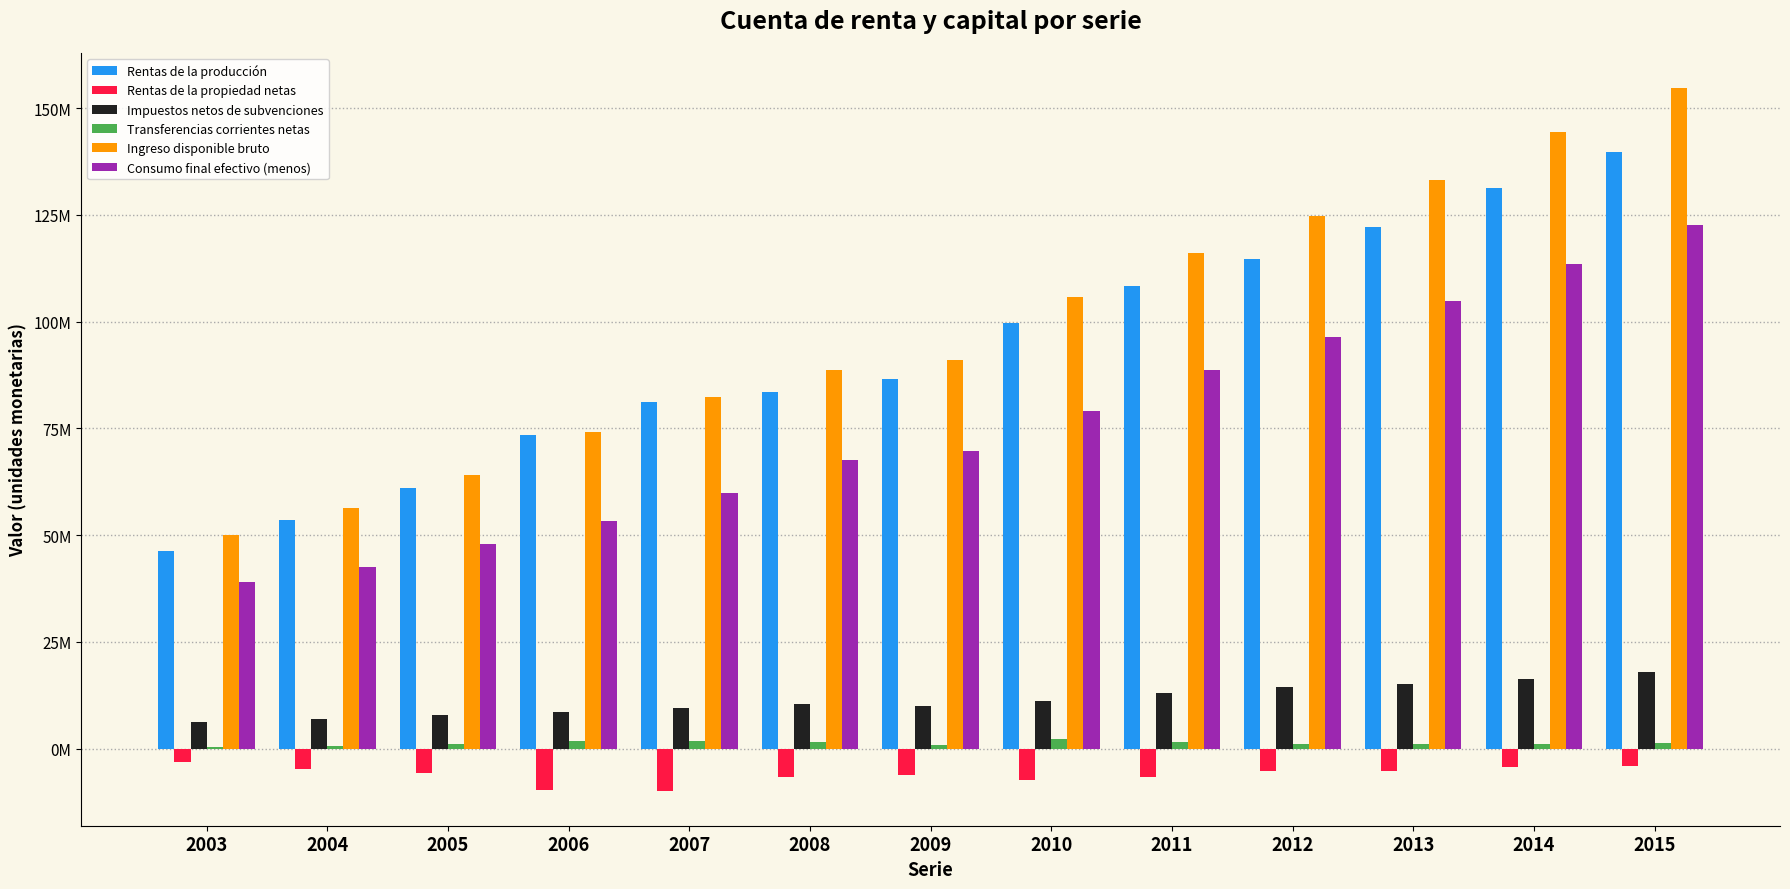

Reading left to right, transcribe all the data shown in this chart.

Rentas de la producción: 2003=46360902	2004=53609366	2005=60935244	2006=73393074	2007=81053187	2008=83492336	2009=86531100	2010=99773667	2011=108377755	2012=114727703	2013=122165886	2014=131323831	2015=139607493
Rentas de la propiedad netas: 2003=-3050969	2004=-4781614	2005=-5756265	2006=-9735288	2007=-9853611	2008=-6745879	2009=-6241264	2010=-7465758	2011=-6728871	2012=-5365572	2013=-5170681	2014=-4368798	2015=-4057684
Impuestos netos de subvenciones: 2003=6282572	2004=6937158	2005=7947523	2006=8625096	2007=9375584	2008=10355596	2009=9912661	2010=11225062	2011=12941707	2012=14299850	2013=15063690	2014=16244278	2015=17903228
Transferencias corrientes netas: 2003=435704	2004=681718	2005=1015356	2006=1833496	2007=1662177	2008=1523439	2009=911129	2010=2310003	2011=1425054	2012=1057970	2013=1119801	2014=1126700	2015=1220874
Ingreso disponible bruto: 2003=50028208	2004=56446629	2005=64141859	2006=74116378	2007=82237338	2008=88625492	2009=91113627	2010=105842974	2011=116015645	2012=124719951	2013=133178696	2014=144326011	2015=154673911
Consumo final efectivo (menos): 2003=39079518	2004=42609869	2005=47916828	2006=53346314	2007=59841750	2008=67635211	2009=69577702	2010=79168033	2011=88708362	2012=96338960	2013=104759109	2014=113552915	2015=122694230